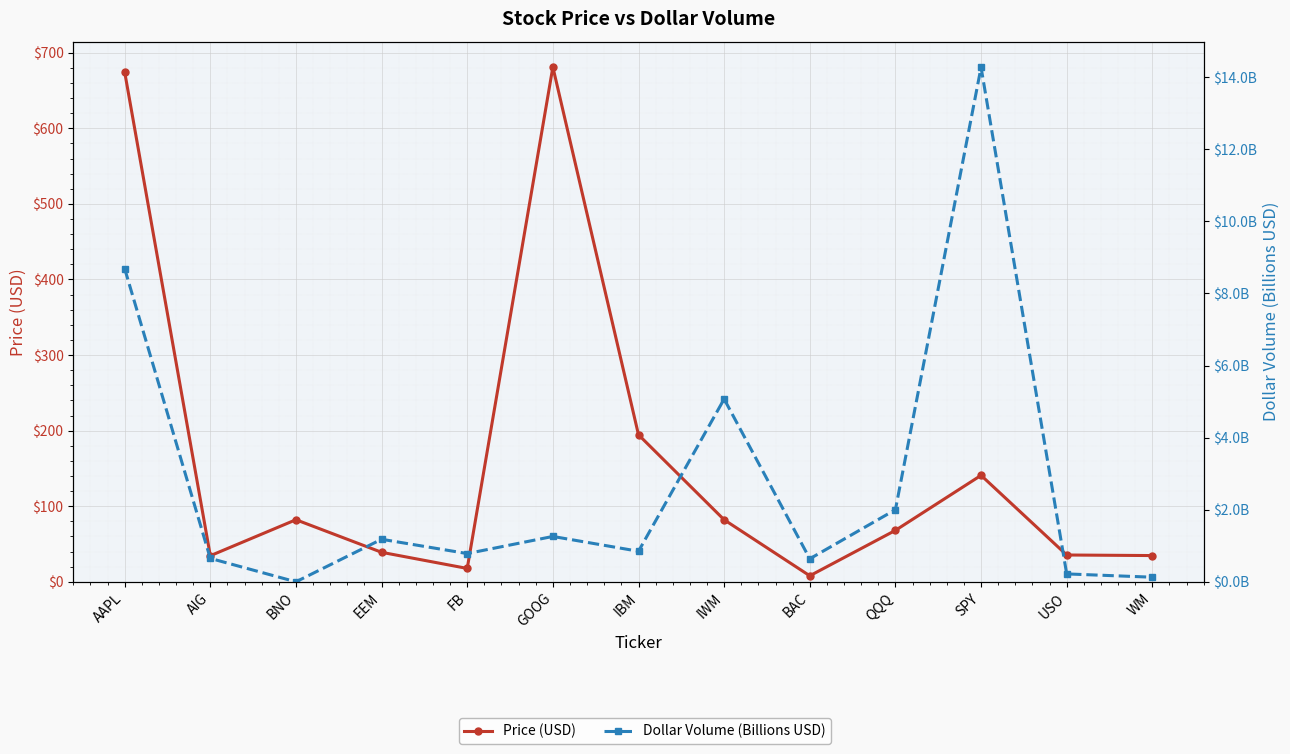

Which has a higher value, BAC or USO?

USO